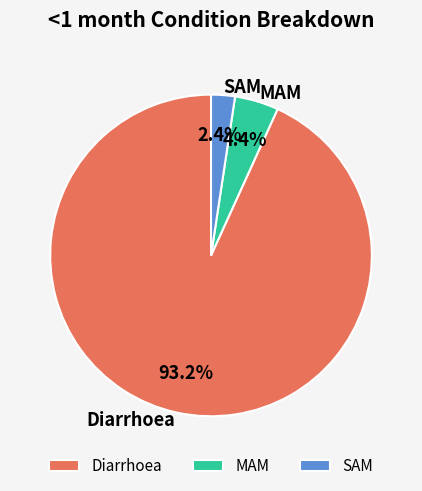

Which slice represents more than half of the pie?

Diarrhoea